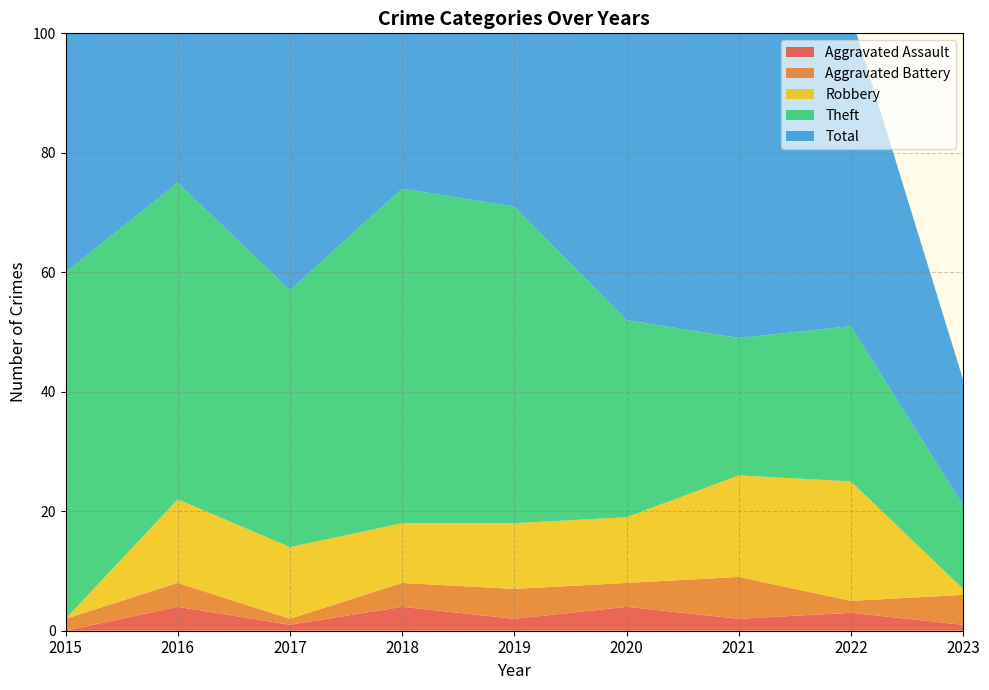

Reading left to right, what are all the values shown in this chart?

Aggravated Assault: 0	4	1	4	2	4	2	3	1
Aggravated Battery: 2	4	1	4	5	4	7	2	5
Robbery: 0	14	12	10	11	11	17	20	1
Theft: 58	53	43	56	53	33	23	26	14
Total: 60	76	57	74	71	52	51	52	21